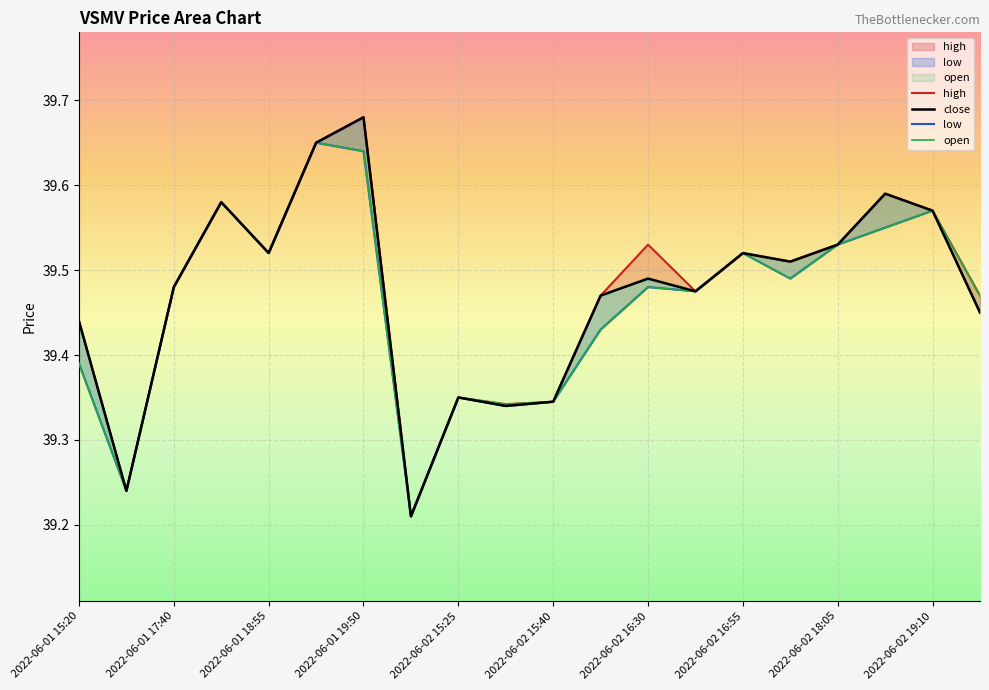

True or false: open and high intersect in this chart.

False